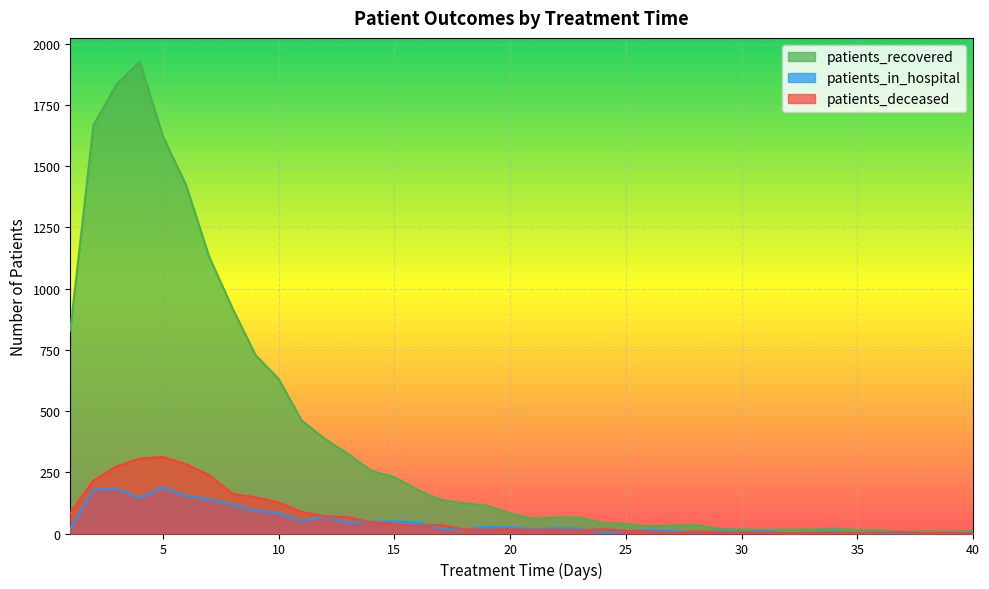

True or false: patients_deceased has a value of 2 at 39.

True